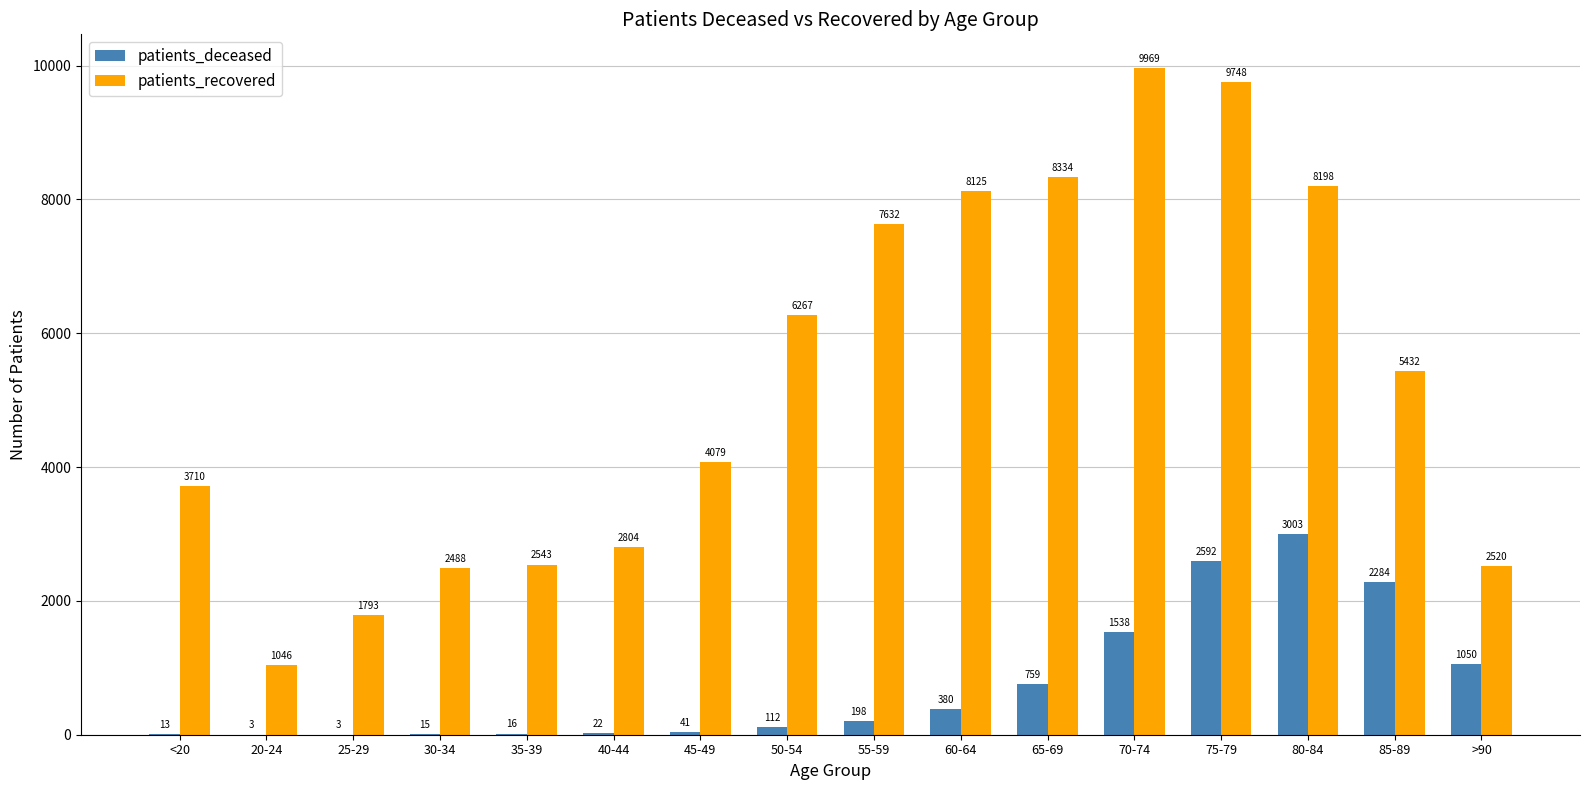

How many categories are shown in the chart?

16